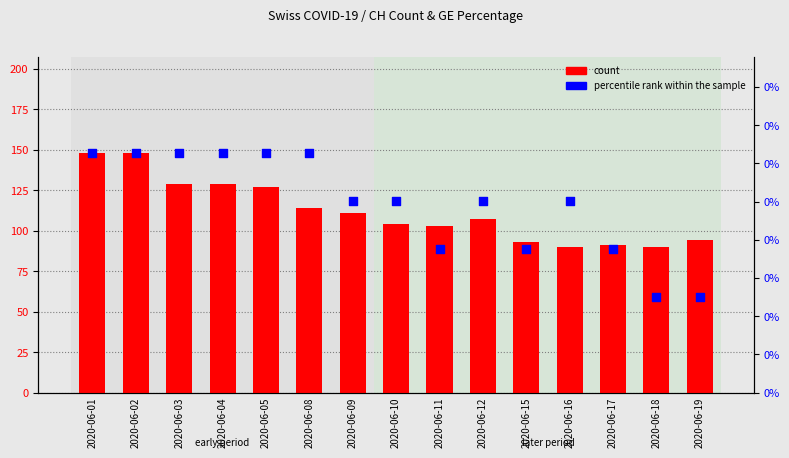

At how many categories does at least one series exceed 46?

15